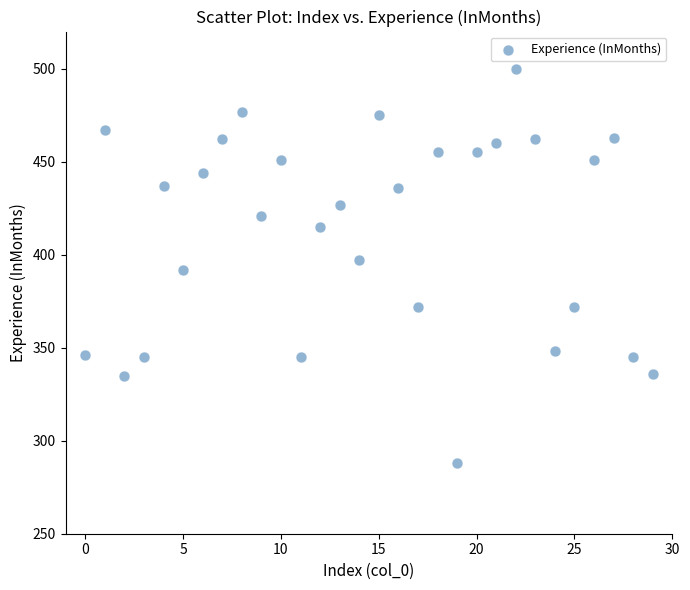

What is the range of Y values (max minus min)?

212